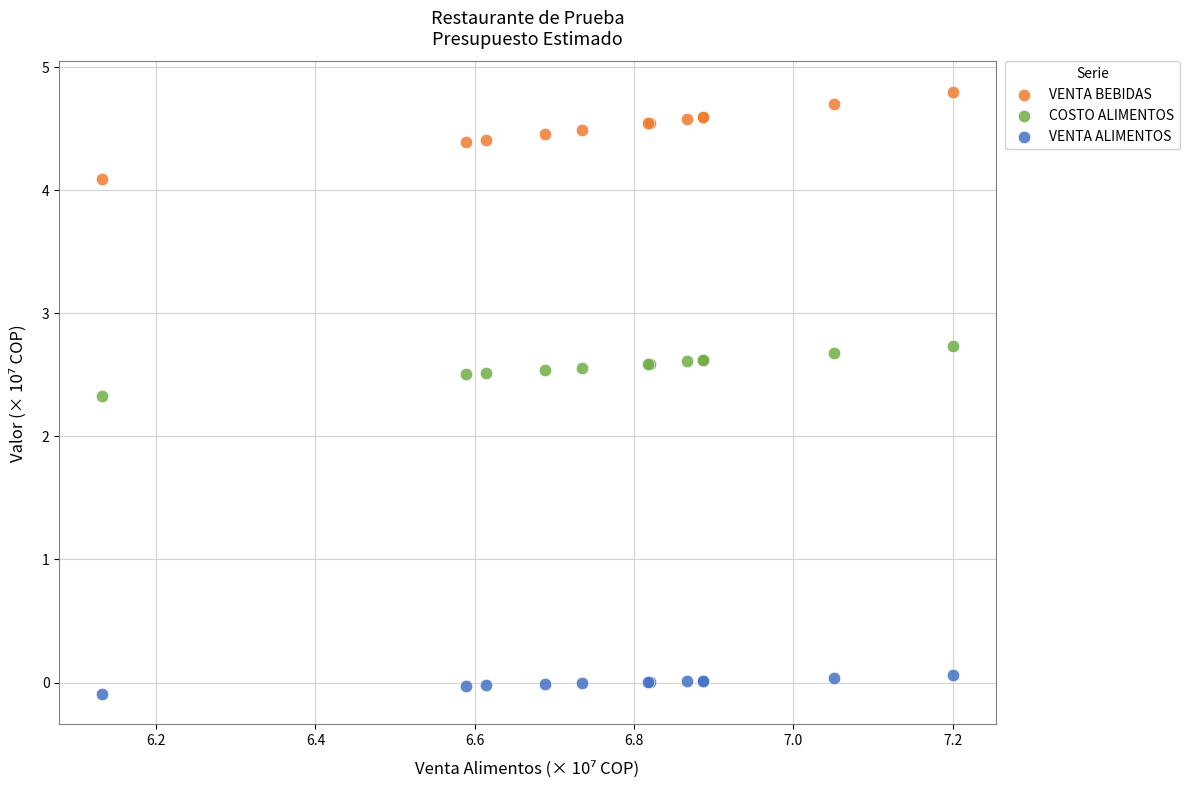

What are all the series names shown in the legend?

VENTA BEBIDAS, COSTO ALIMENTOS, VENTA ALIMENTOS